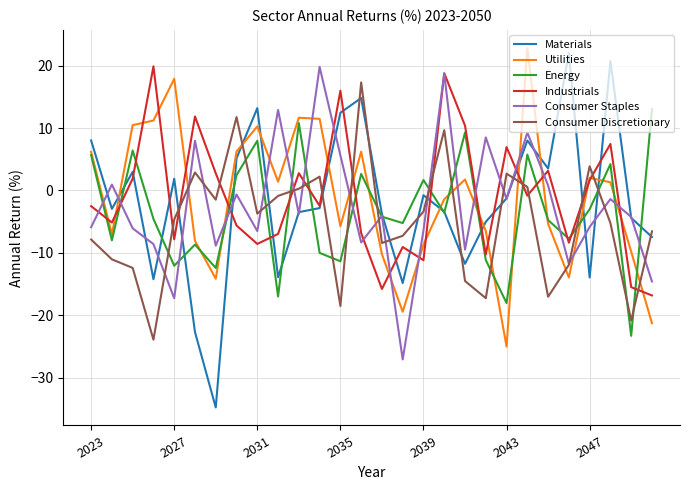

What is the highest value of the Energy series?

13.1